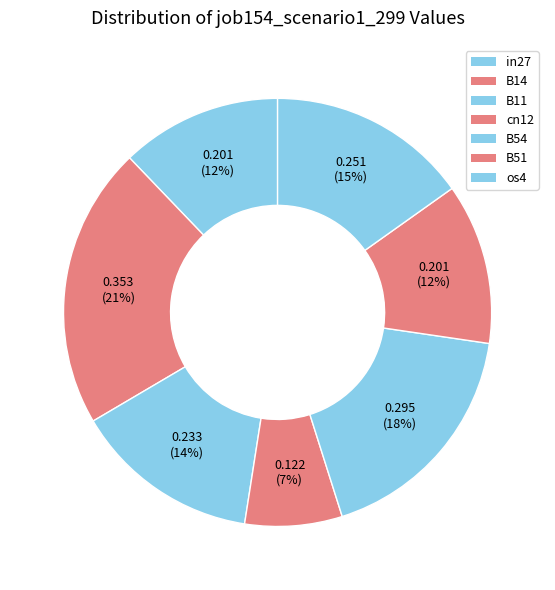

Which slice is the largest?

B14